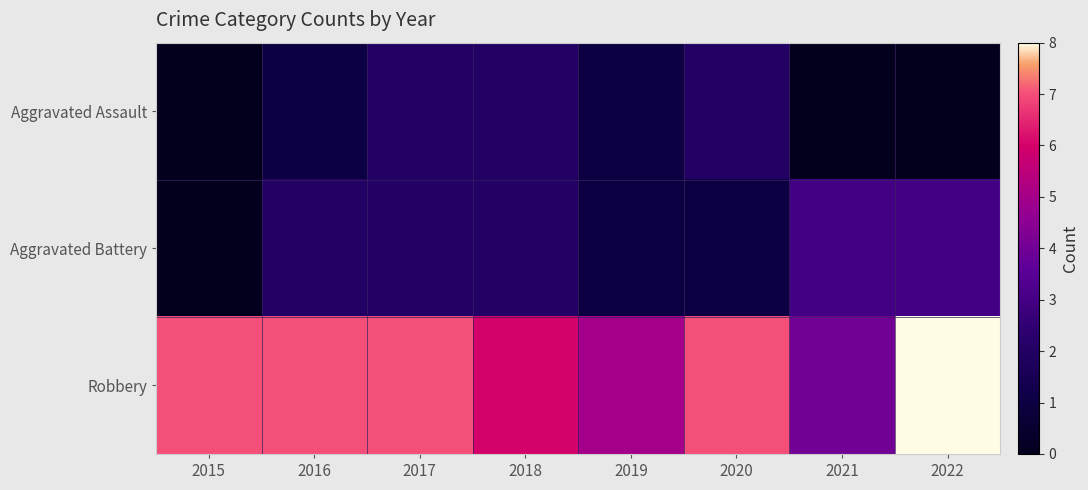

Which series changed the most between 2015 and 2017?

Aggravated Assault